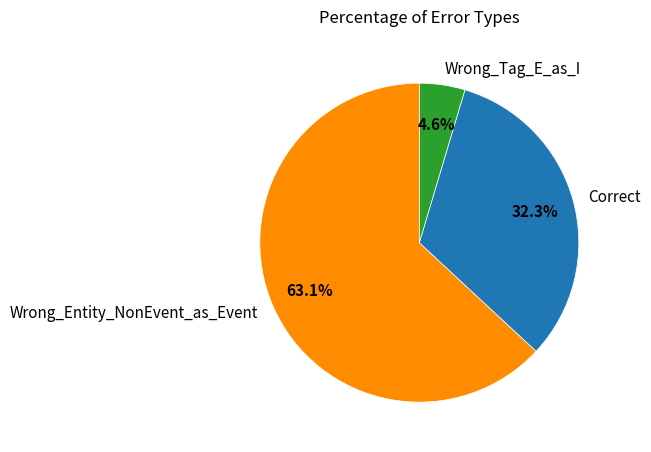

Is it true that Wrong_Entity_NonEvent_as_Event is 55% of the pie?

False